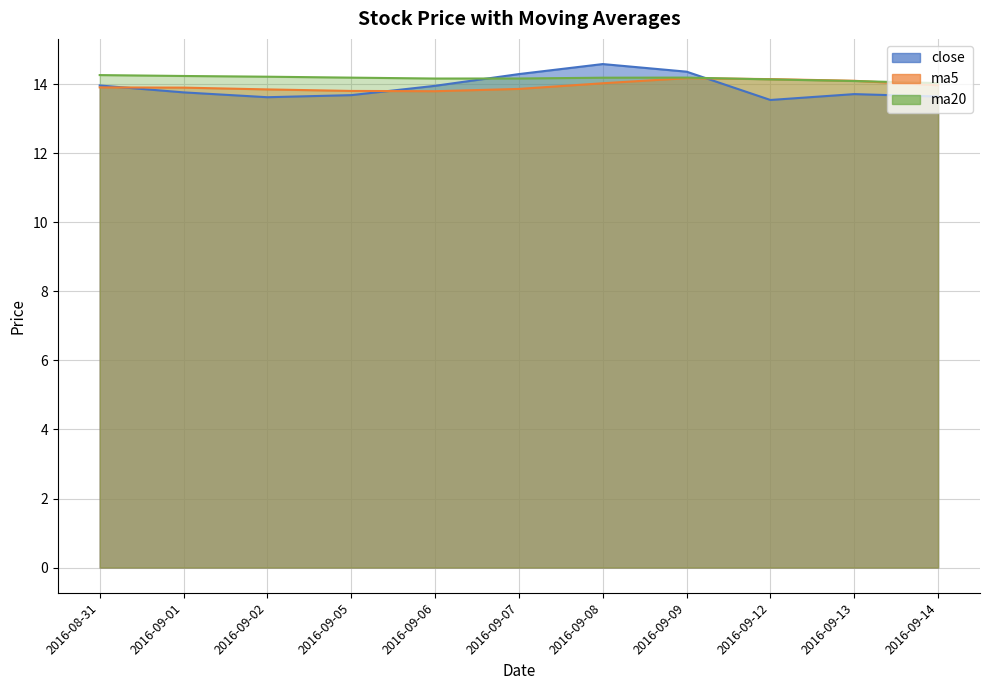

Does the chart have visible grid lines?

Yes